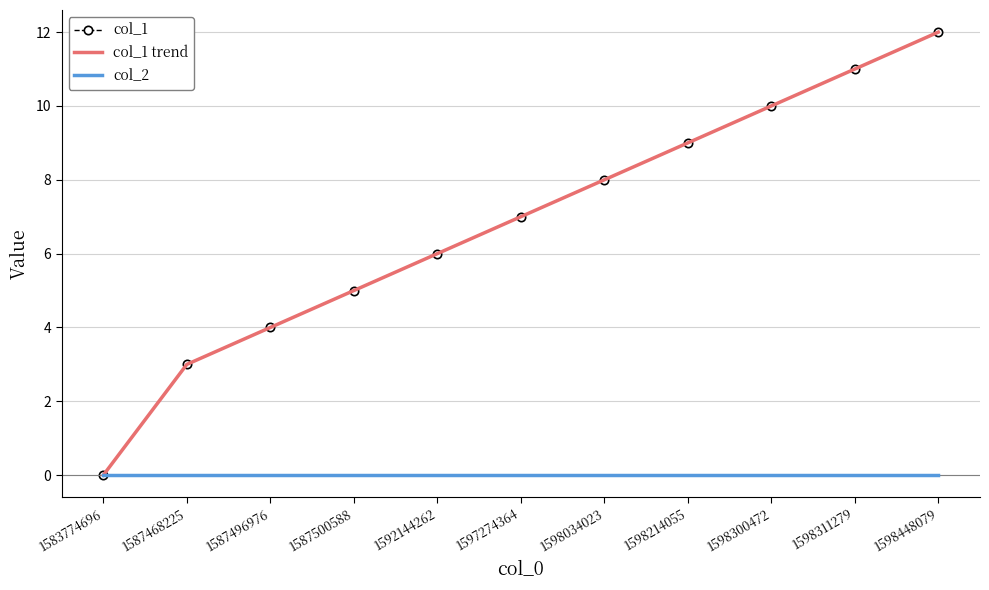

True or false: col_2 has more than 1 interior local peaks.

False